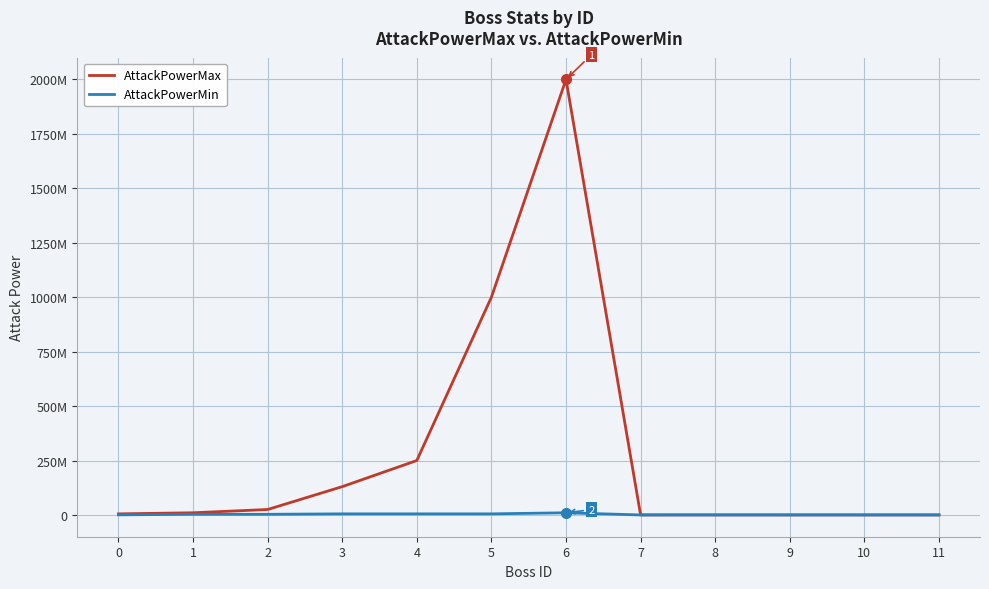

What is the sum of the AttackPowerMin values at 11 and 3?

5000500